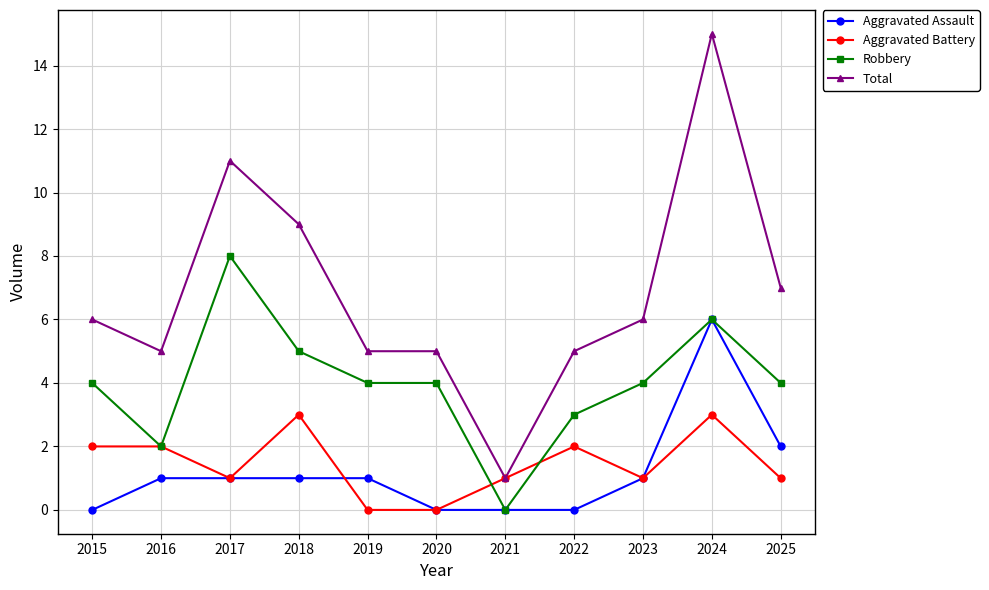

What is the maximum value for Total?

15